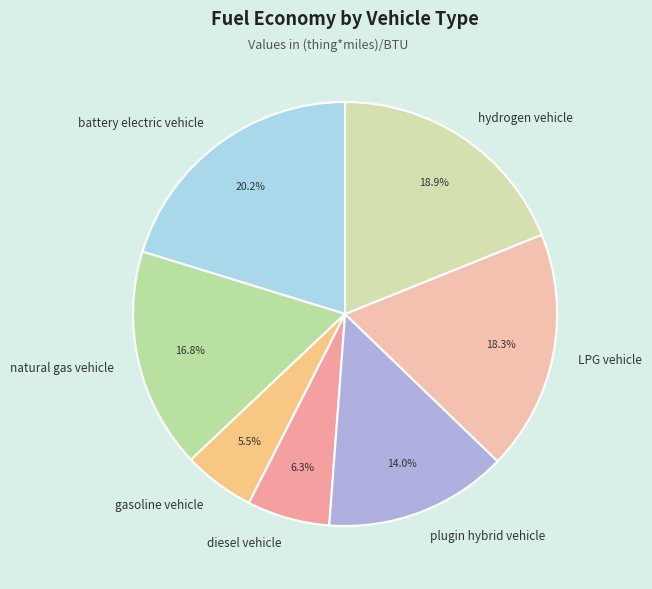

The diesel vehicle slice represents 6% of the pie. True or false?

True